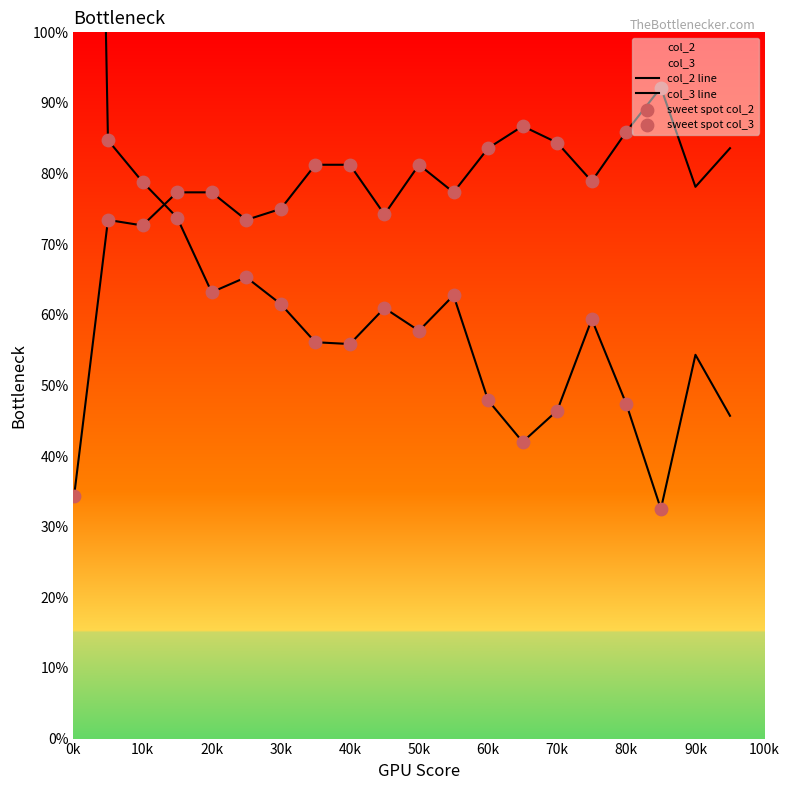

At which category is the sum across all series the highest?

1